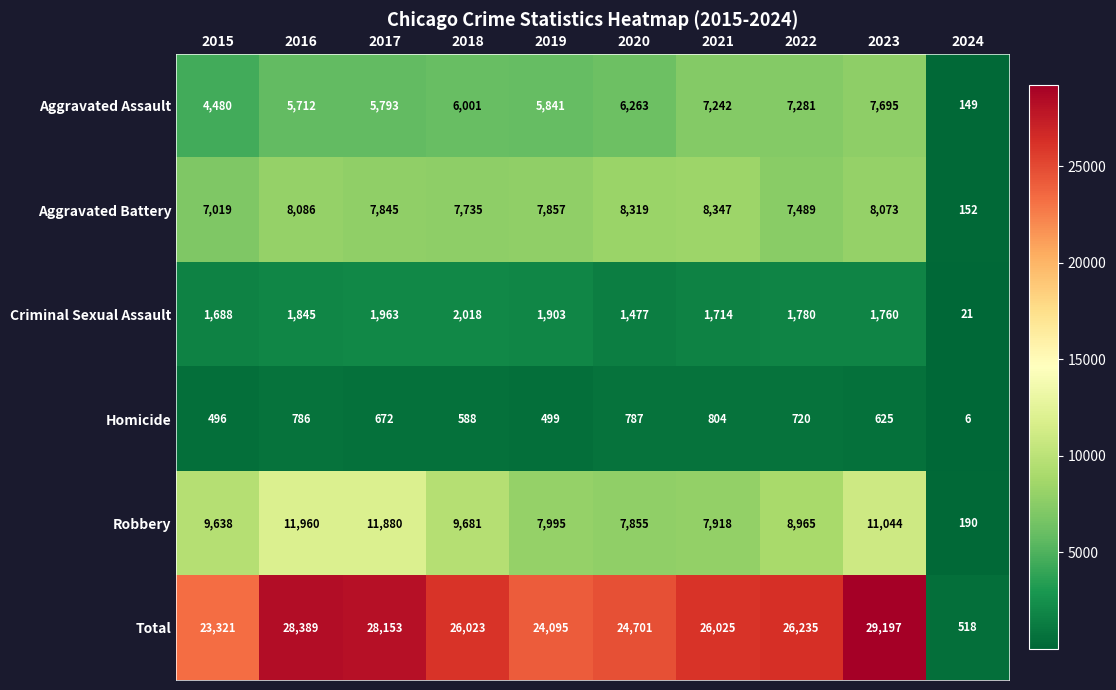

True or false: Total has a value of 28153 at 2017.

True